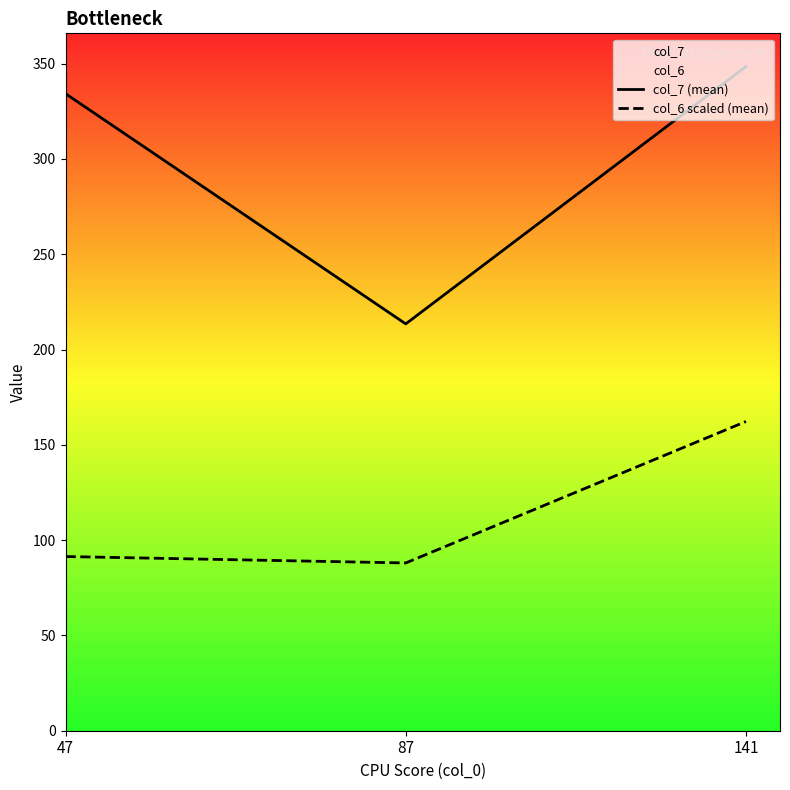

What is the value of the col_7 (mean) point at the 1st from the left?

334.3